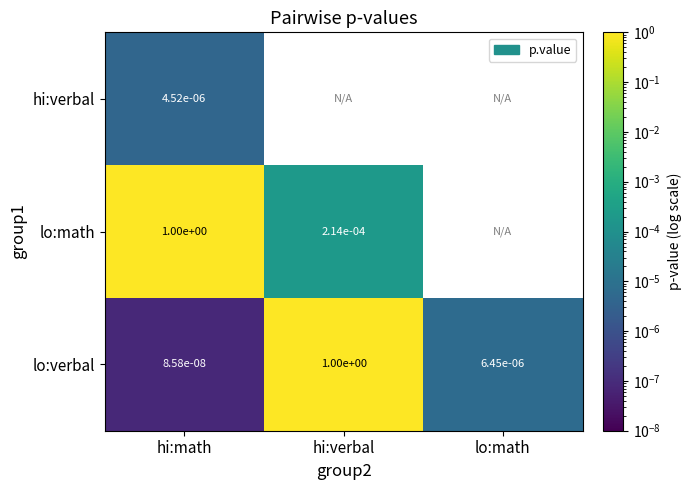

Is the value of lo:verbal at hi:verbal greater than the value of lo:math at hi:verbal?

Yes